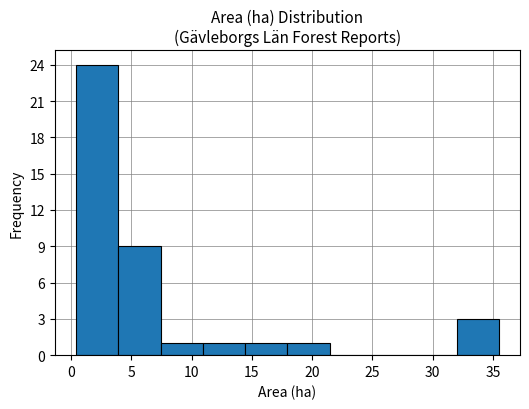

Reading left to right, transcribe this chart: for each bar, give the range it covers on the x-axis and its height. Neither the bar edges nor the heights are printed on the chart, so give them approximately, as read against the axes.

0.5 to 4.0: 24
4.0 to 7.5: 9
7.5 to 11.0: 1
11.0 to 14.5: 1
14.5 to 18.0: 1
18.0 to 21.5: 1
21.5 to 25.0: 0
25.0 to 28.5: 0
28.5 to 32.0: 0
32.0 to 35.5: 3